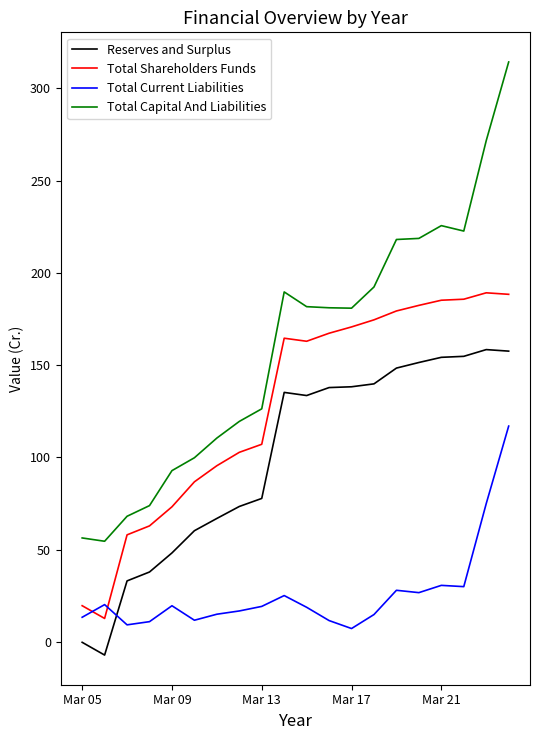

Which series has the largest total across all categories?

Total Capital And Liabilities